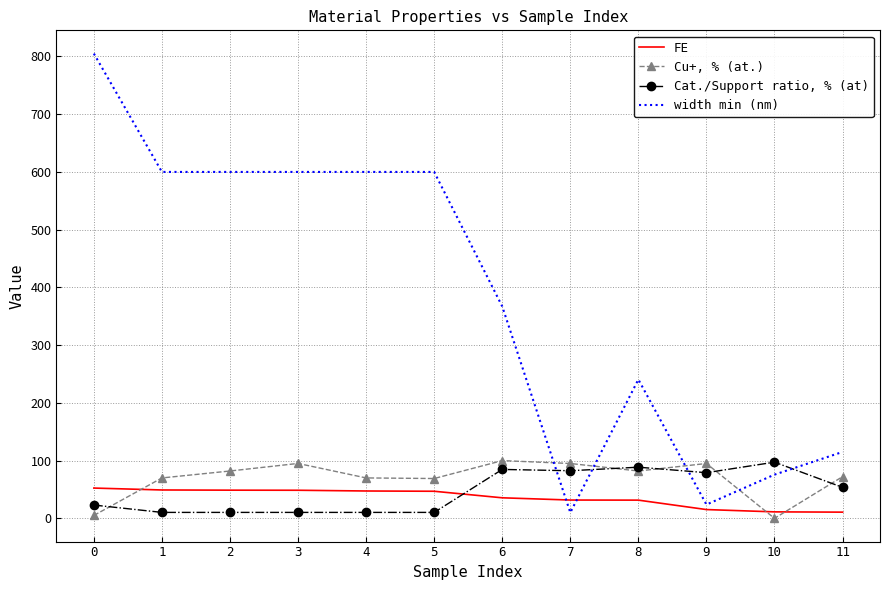

The width min (nm) series shows 337.2 at 8. True or false?

False